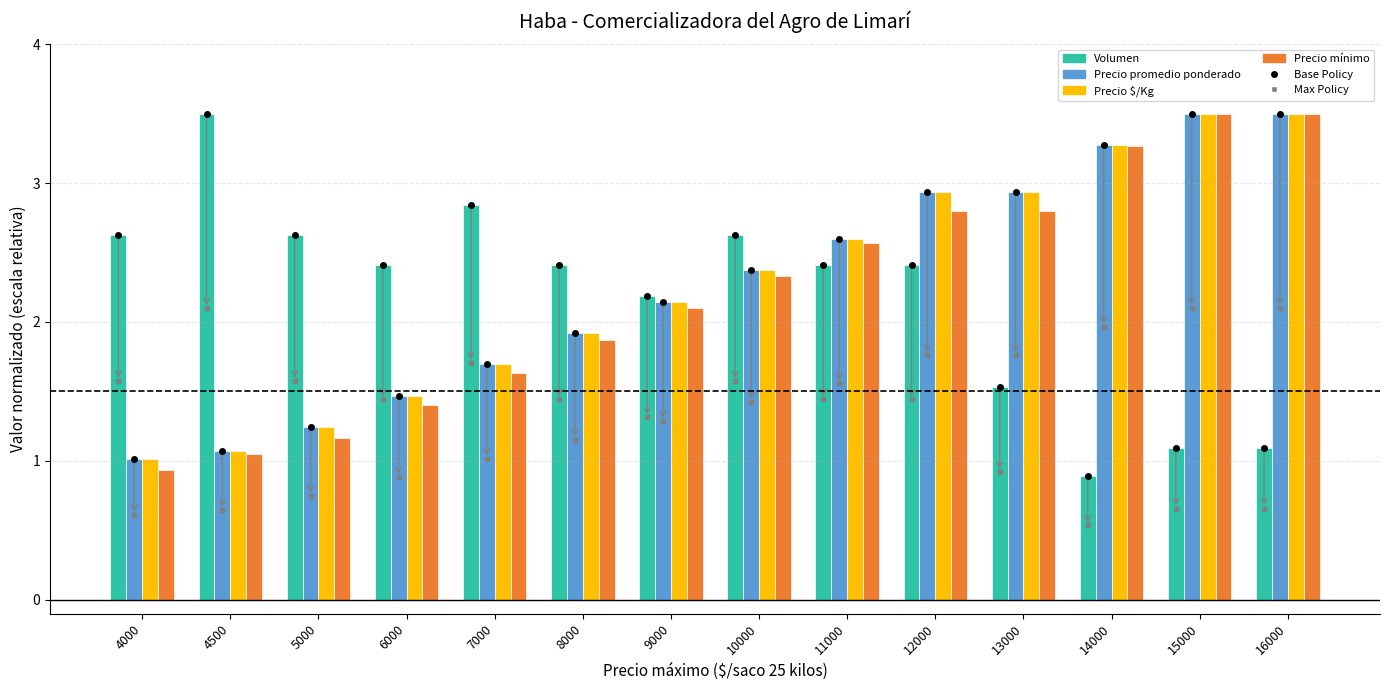

True or false: Precio $/Kg has a value of 1.7 at 4000.

False